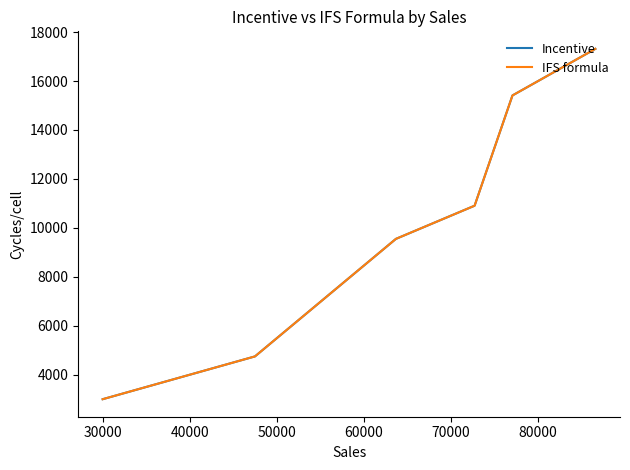

Reading left to right, transcribe all the data shown in this chart.

Incentive: 3000.0	3025.0	3068.1	3521.0	3896.6	4471.8	4748.7	9550.6	10737.6	10905.6	15410.4	17314.0
IFS formula: 3000.0	3025.0	3068.1	3521.0	3896.6	4471.8	4748.7	9550.6	10737.6	10905.6	15410.4	17314.0